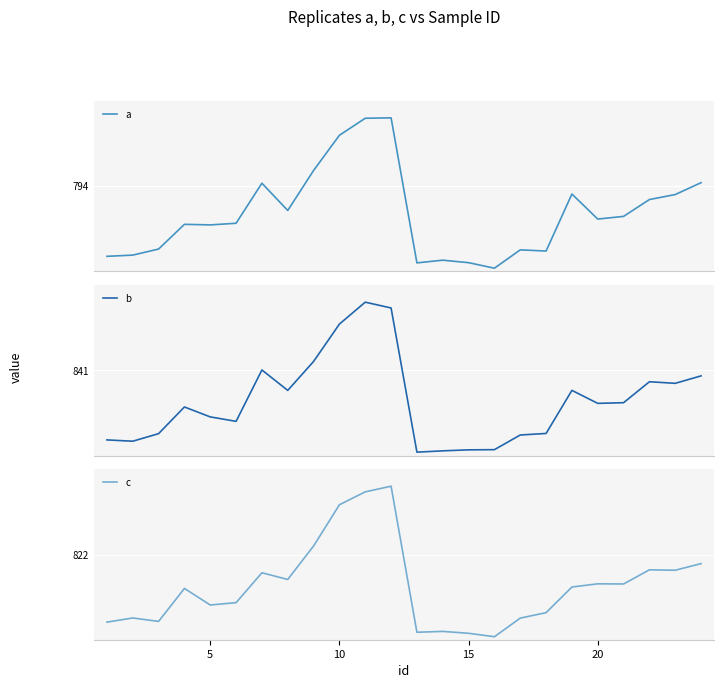

What is the total value across all series at 15?

1593.0